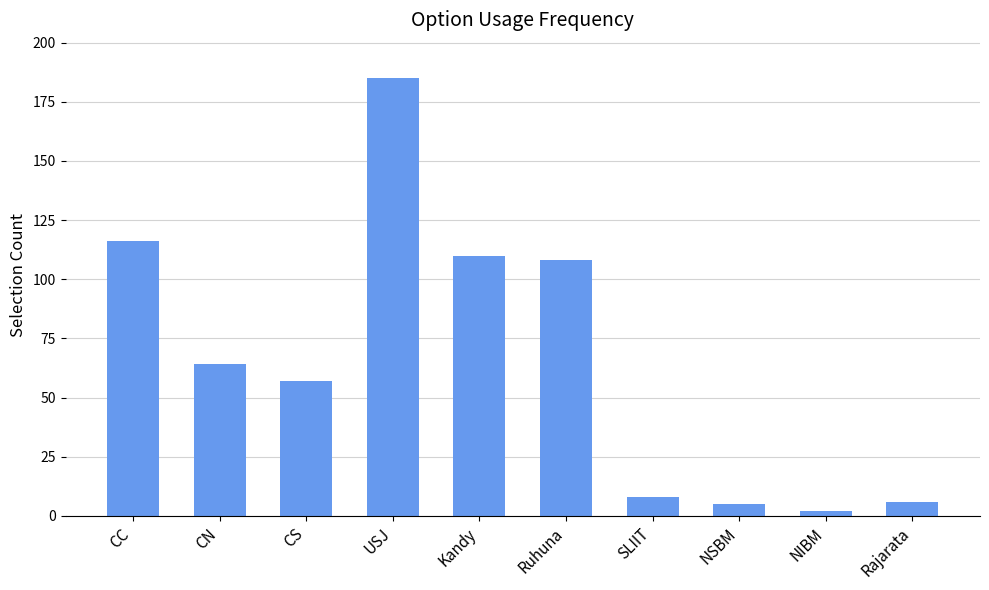

At which category does the chart reach its minimum across all series?

NIBM